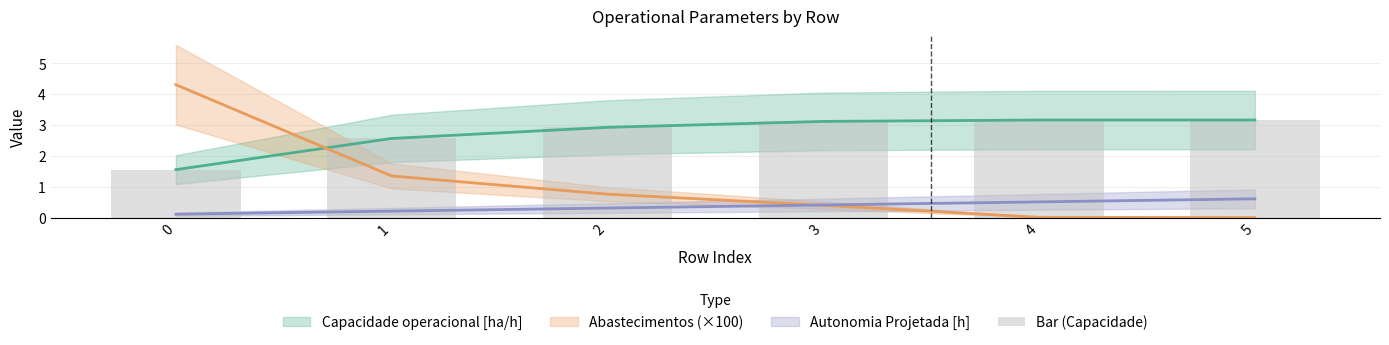

Is it true that the value at 2 is 5.3?

False